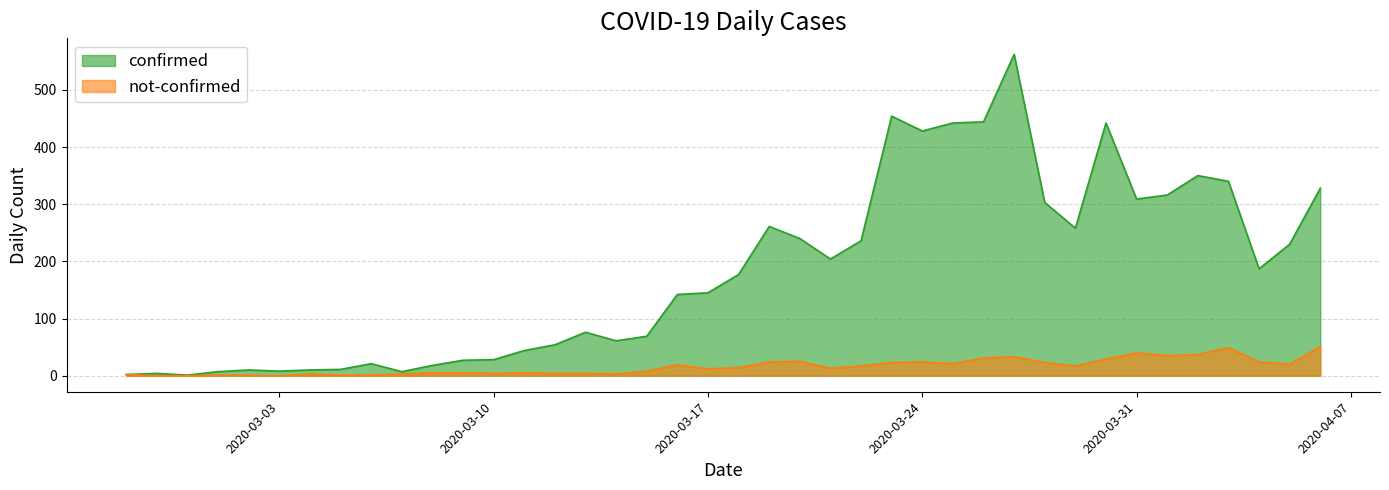

What are all the series names shown in the legend?

confirmed, not-confirmed